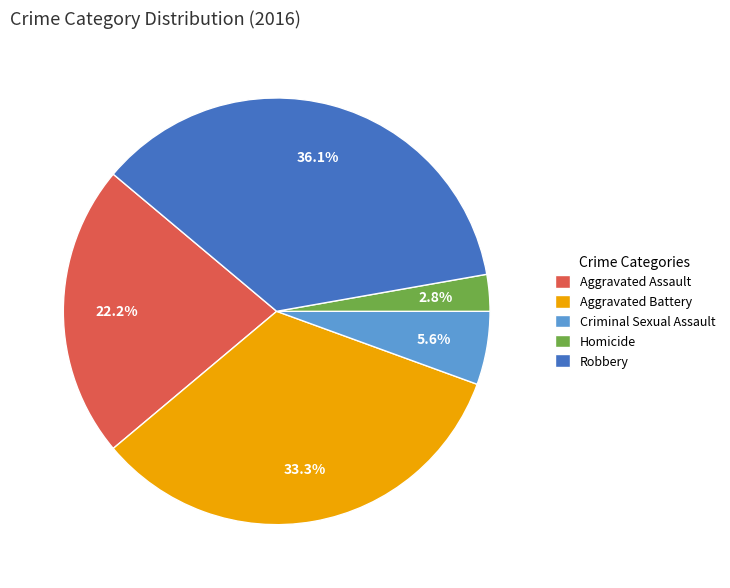

Between Criminal Sexual Assault and Robbery, which is larger?

Robbery